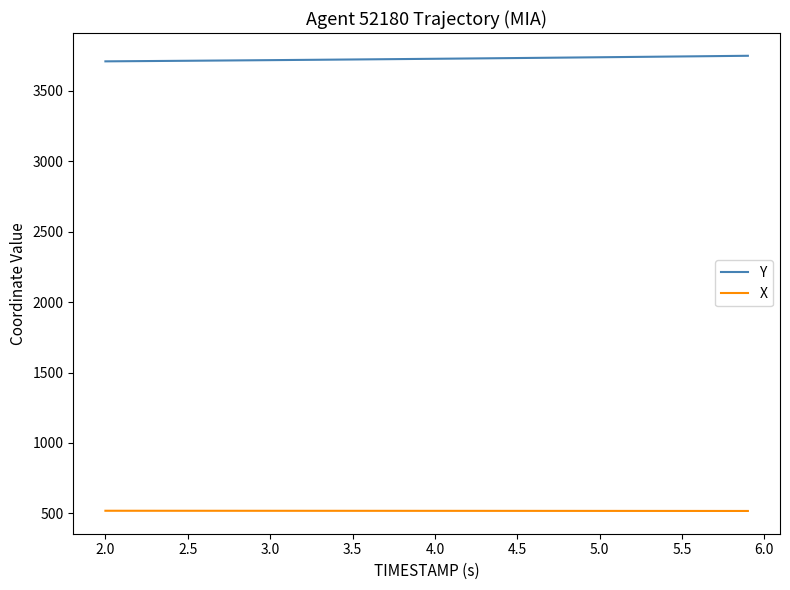

What is the smallest value displayed?

517.1